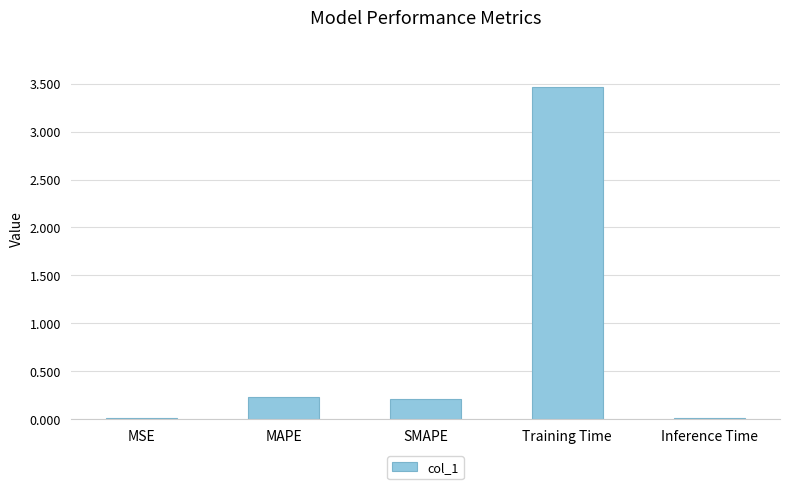

What is the sum of all values?

3.9